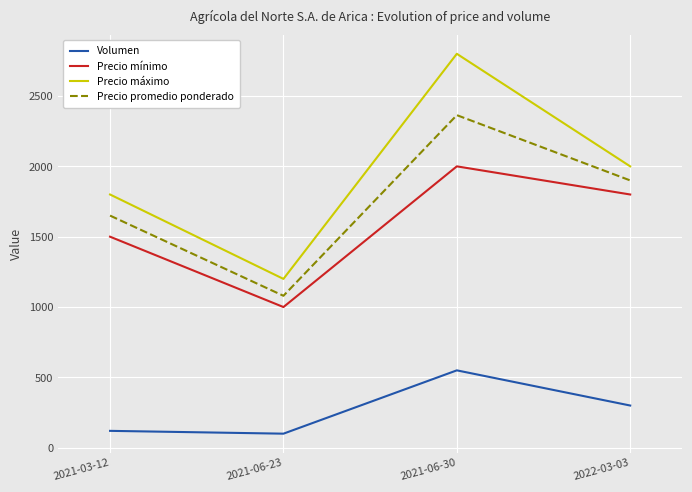

What is the approximate value of Precio máximo at 2022-03-03, to the nearest 50?

2000